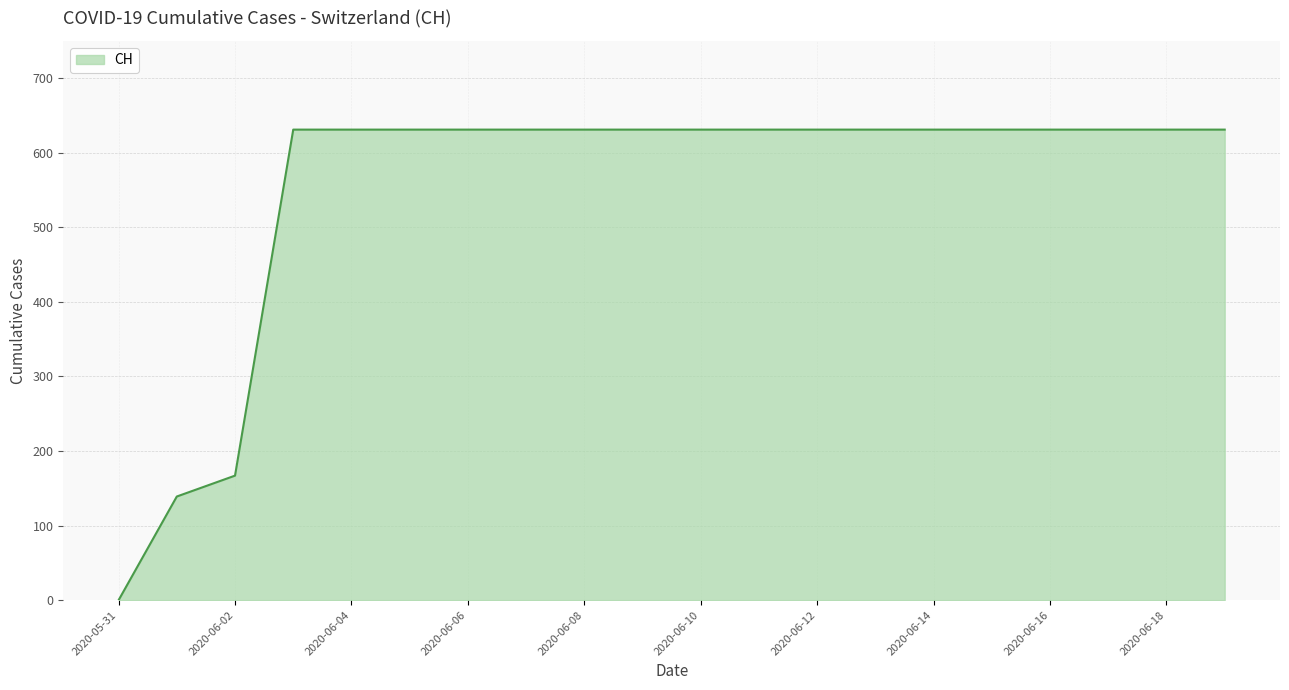

What is the maximum value shown in the chart?

631